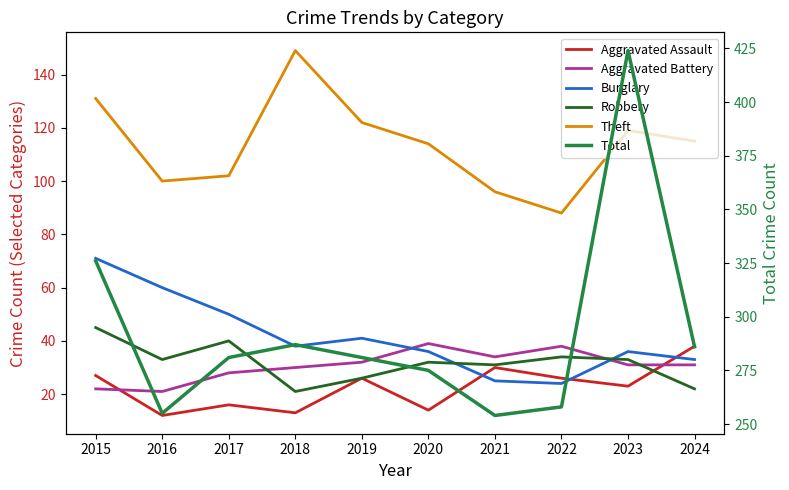

At how many categories does at least one series exceed 334?

1